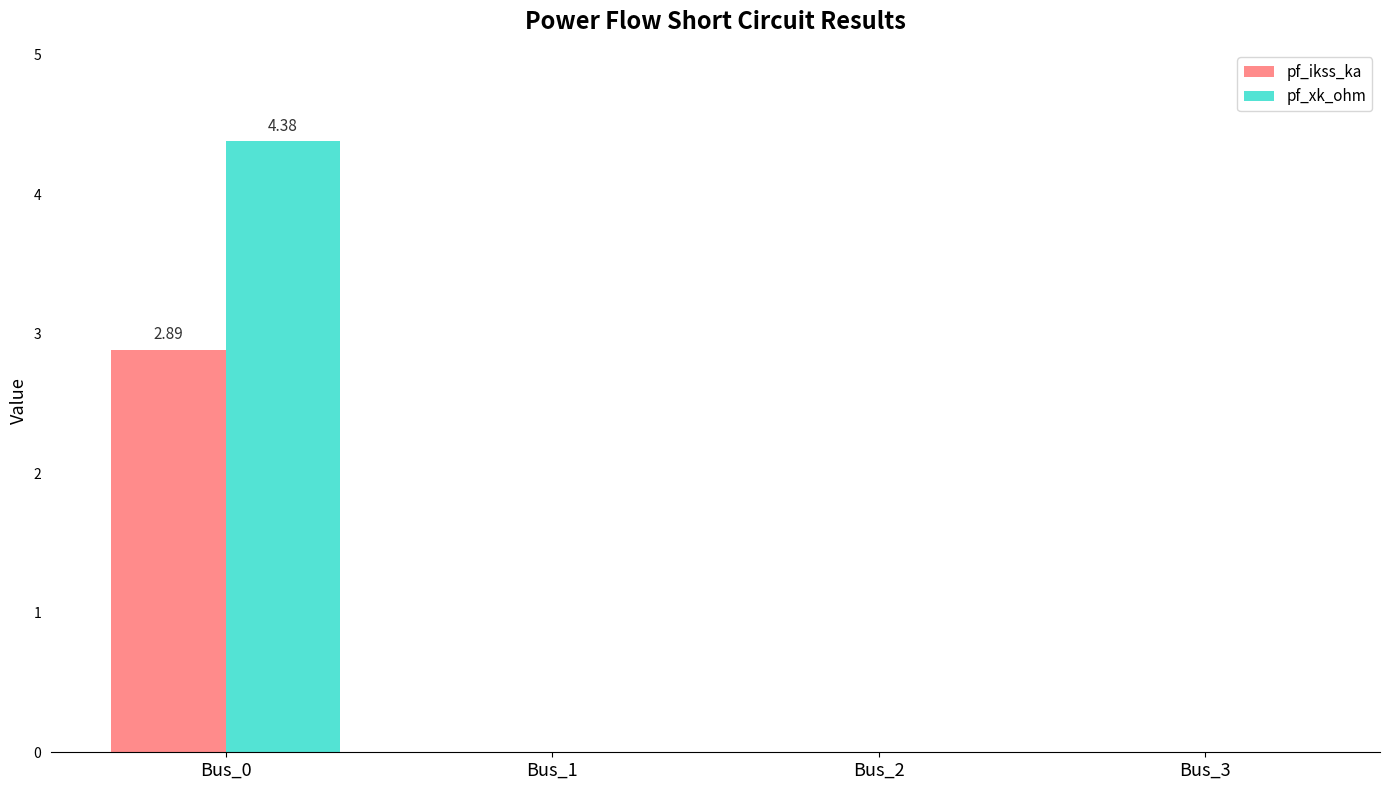

What is the average value of the pf_xk_ohm series?

1.1